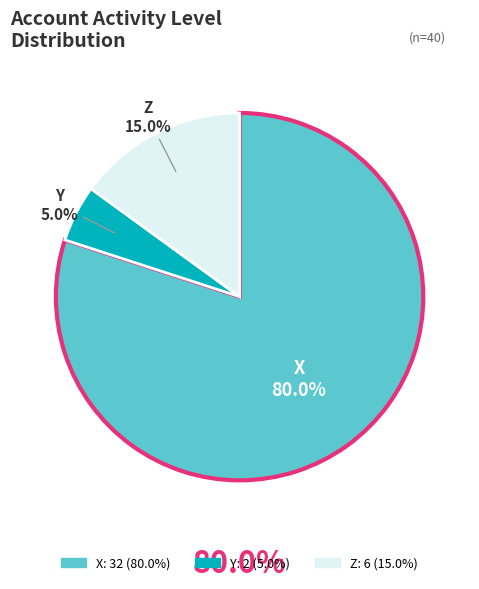

Which category has the biggest portion of the pie?

X